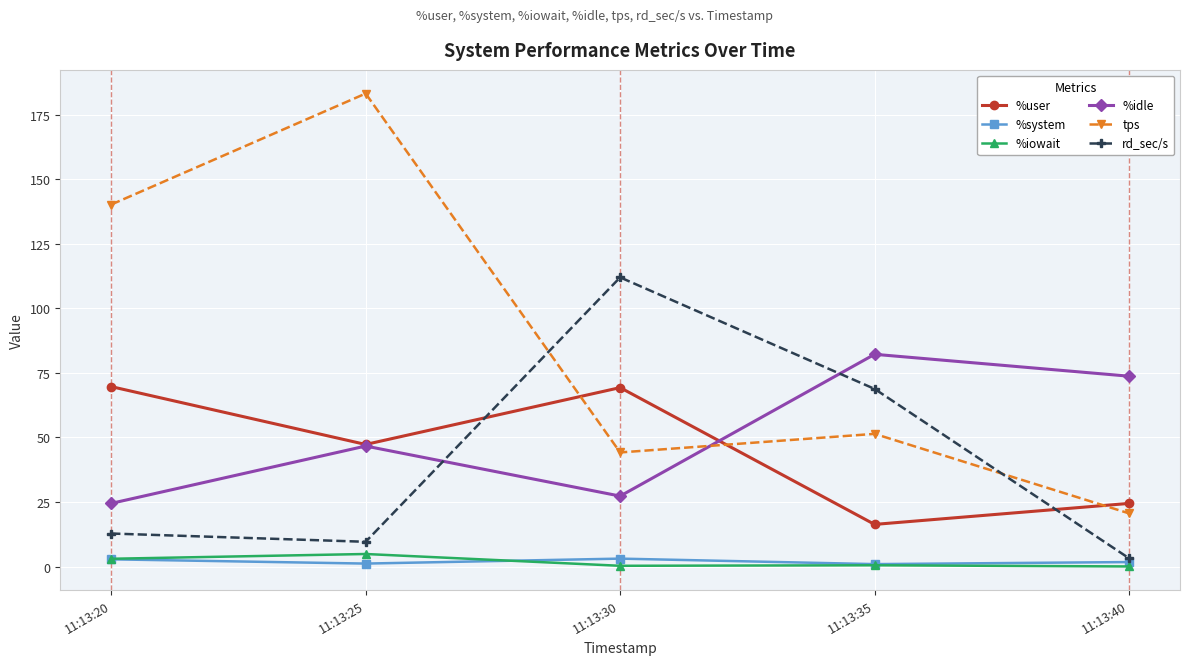

What is the approximate value of %system at 11:13:20?

2.8